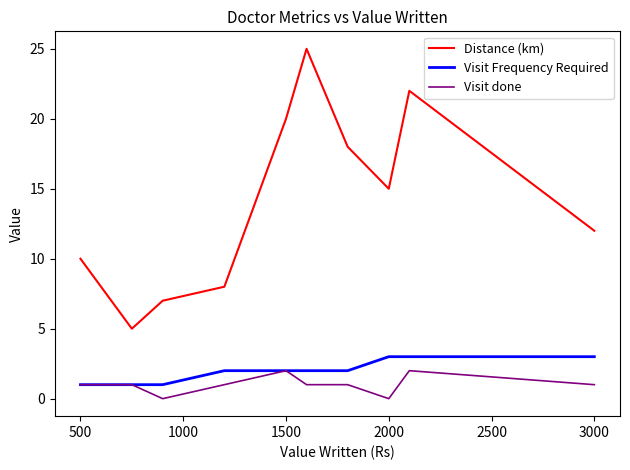

What is the highest value of the Distance (km) series?

25